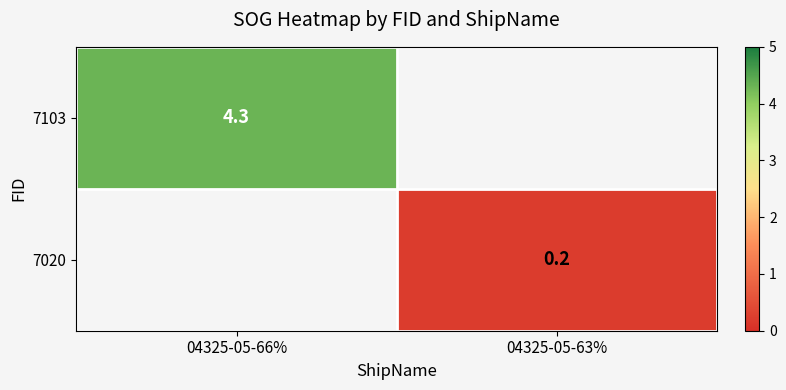

The value of 7020 at 04325-05-63% is 0.2. True or false?

True